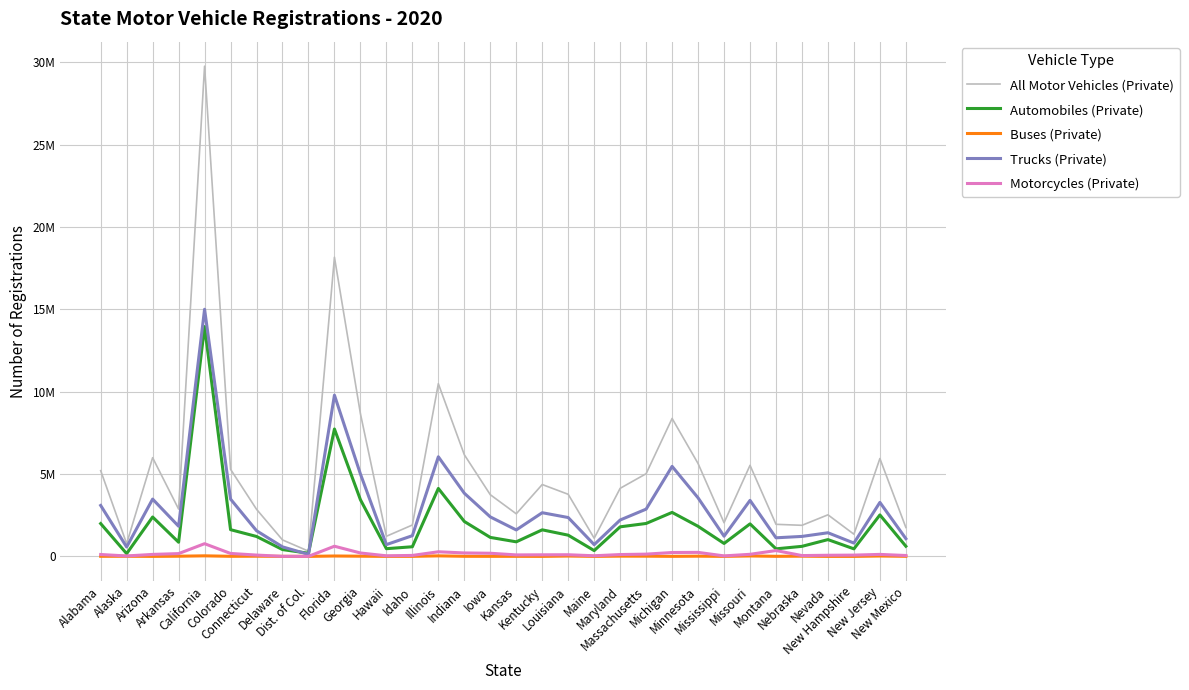

What are all the series names shown in the legend?

All Motor Vehicles (Private), Automobiles (Private), Buses (Private), Trucks (Private), Motorcycles (Private)